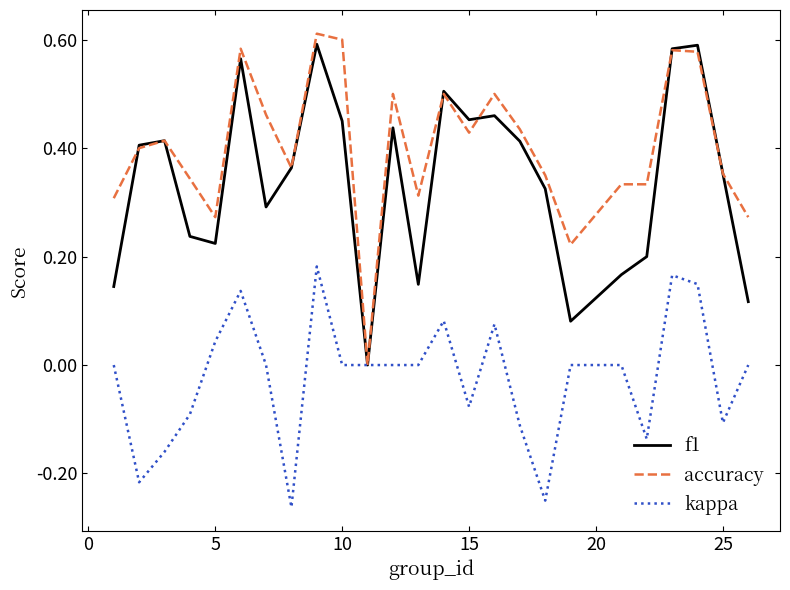

What are all the series names shown in the legend?

f1, accuracy, kappa